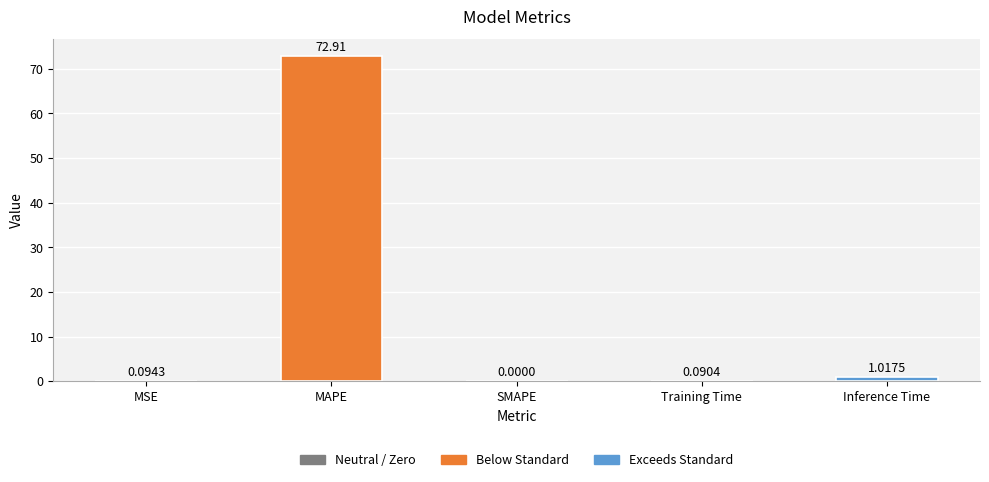

The value at SMAPE is 42.0. True or false?

False